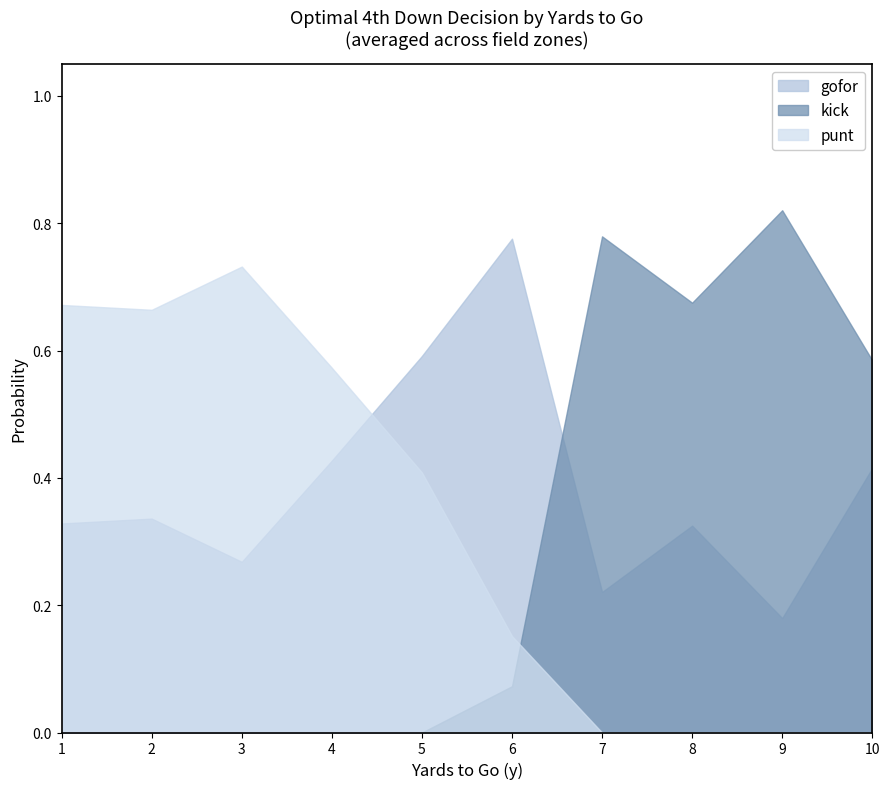

True or false: kick and gofor cross at least once.

True